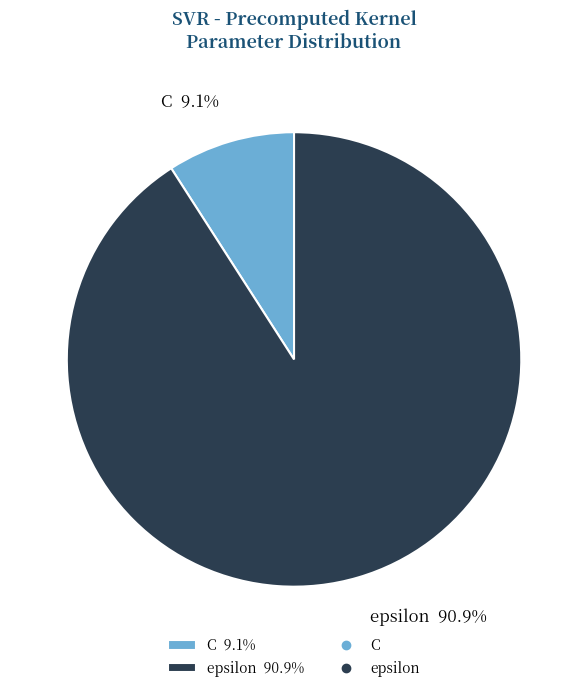

Does epsilon account for over 50% of the chart?

Yes